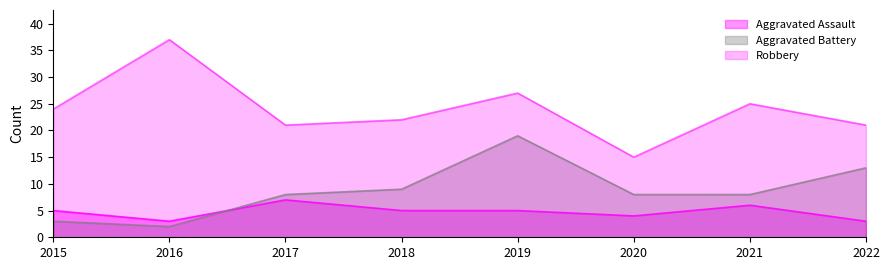

What is the lowest value of the Aggravated Battery series?

2